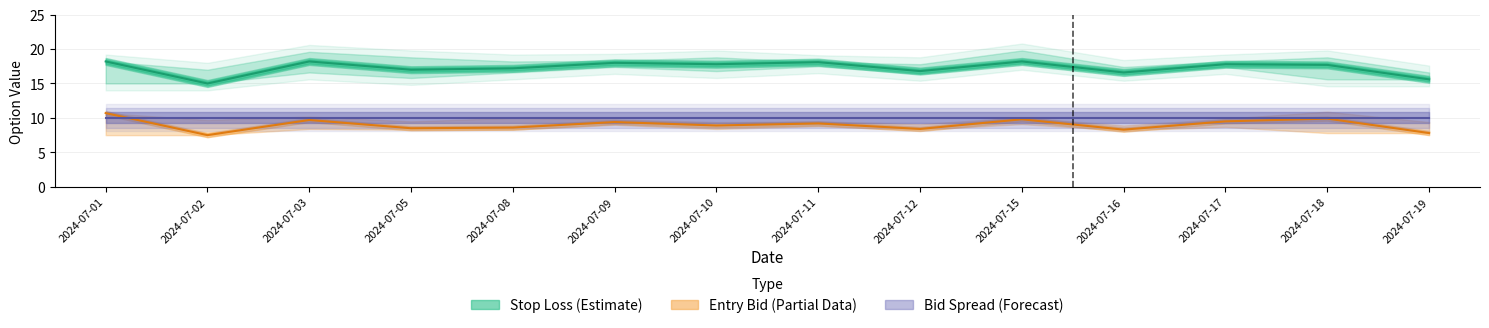

How many lines are shown in the chart?

3